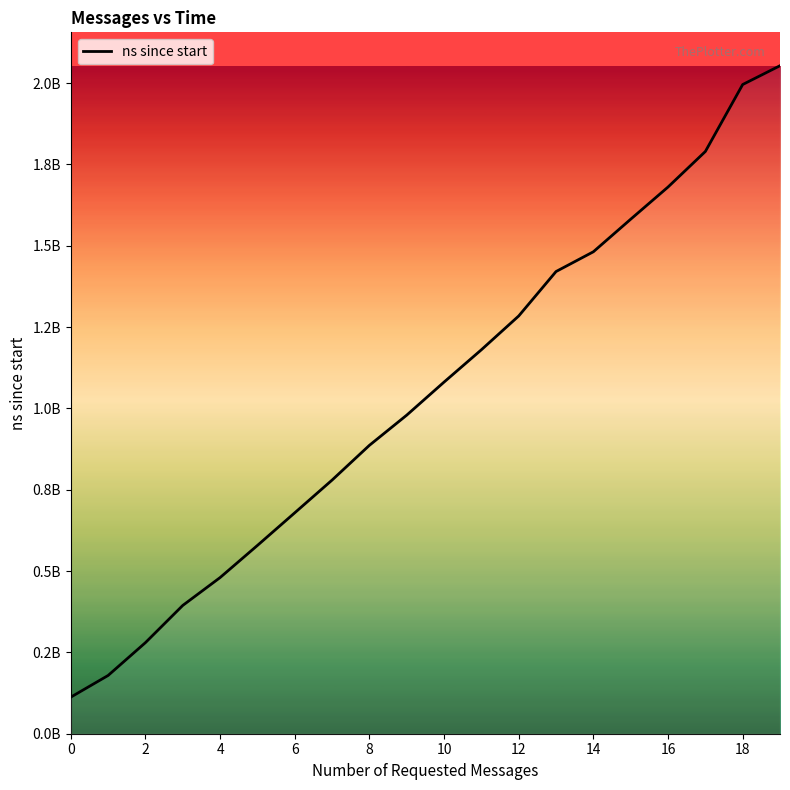

Which label corresponds to the largest value in the chart?

19